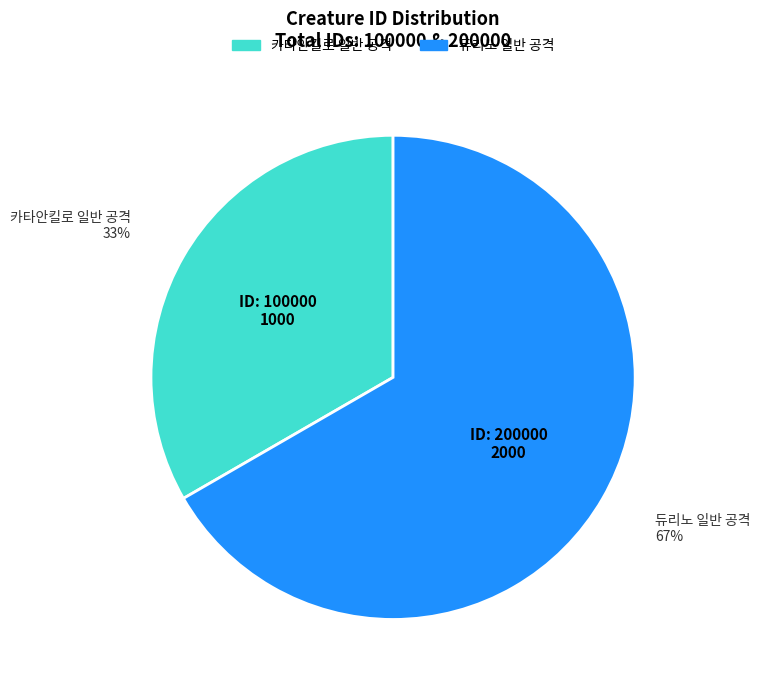

To the nearest percent, what percentage of the pie is 듀리노 일반 공격?

67%